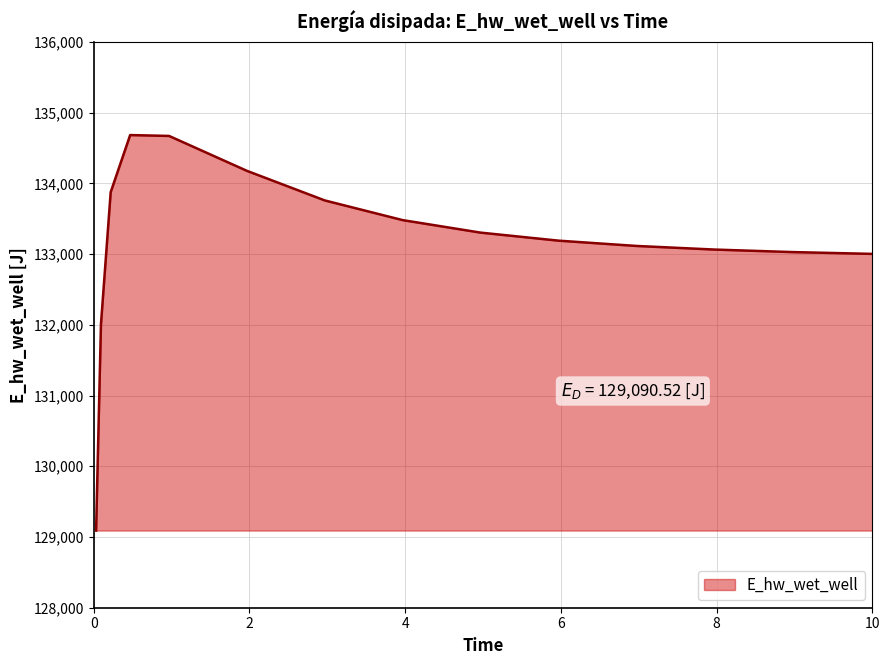

What is the minimum value shown in the chart?

129090.5